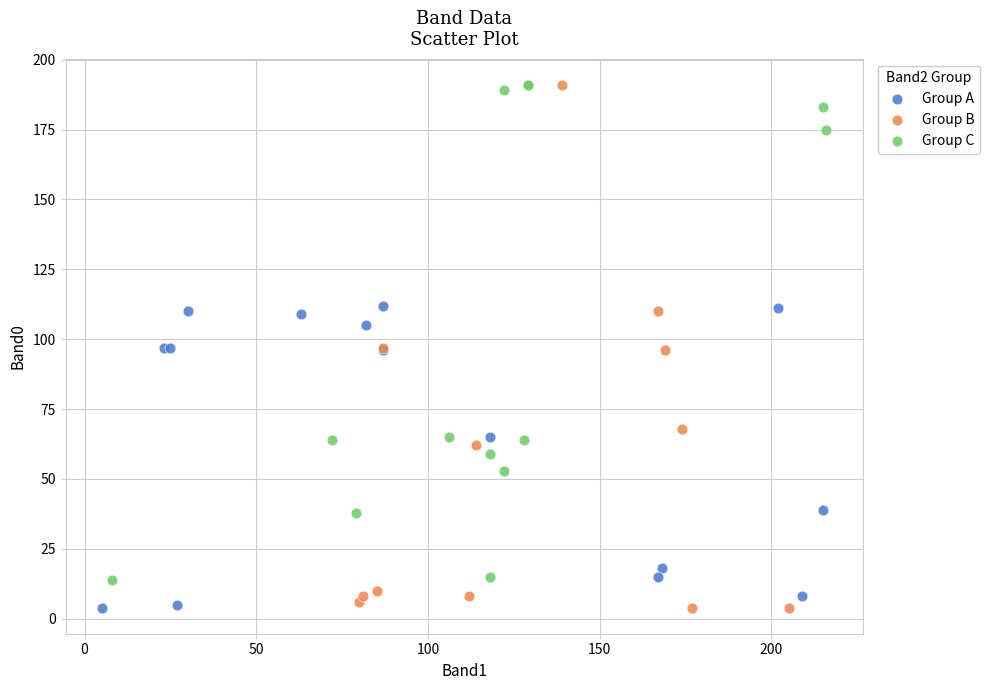

What are all the series names shown in the legend?

Group A, Group B, Group C